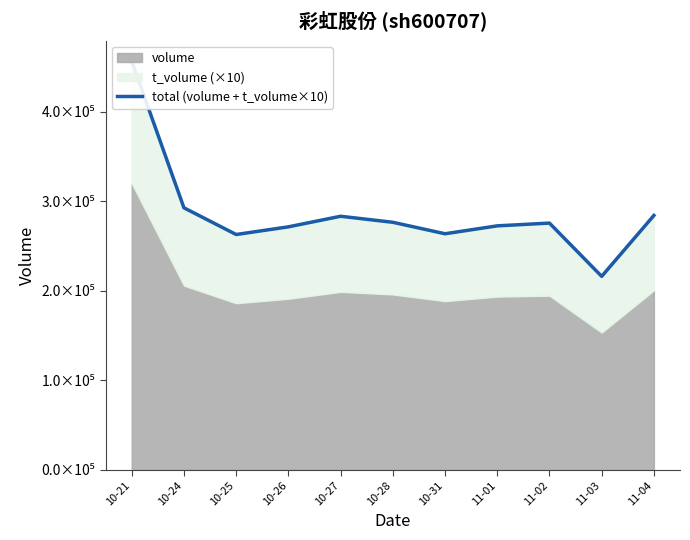

What is the sum of all values?

3156667